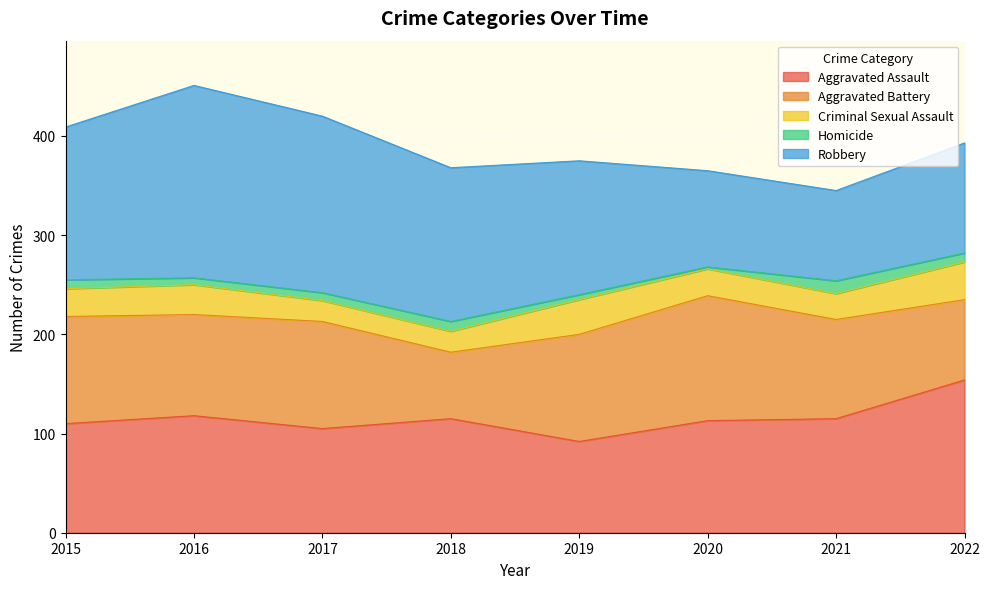

Rank the categories by Aggravated Battery value from lowest to highest.

2018, 2022, 2021, 2016, 2015, 2017, 2019, 2020